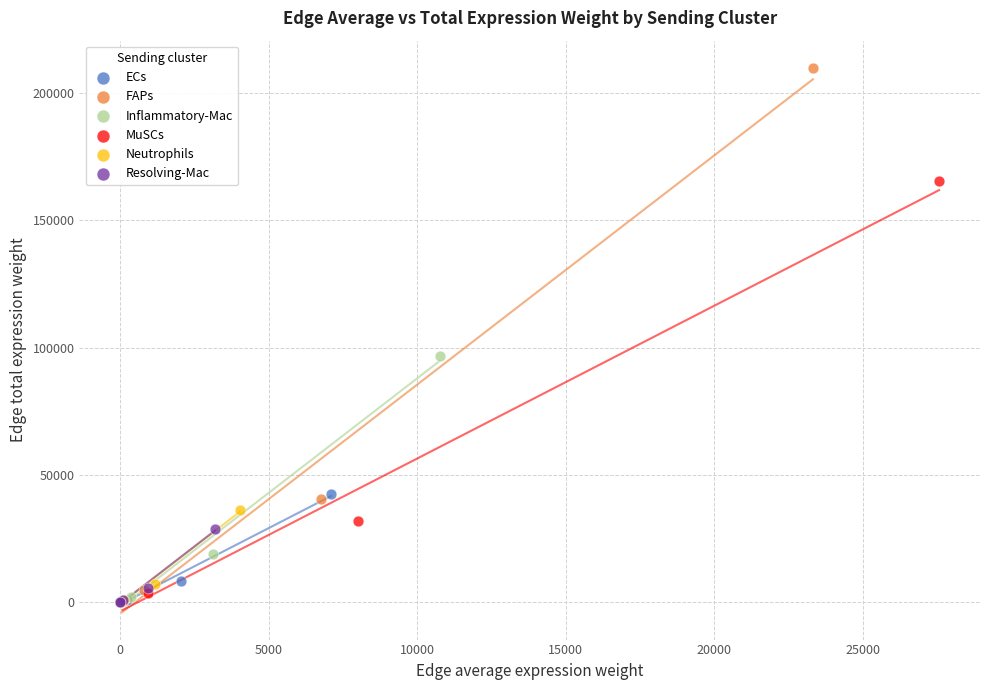

Which series has the widest spread of Y values?

FAPs